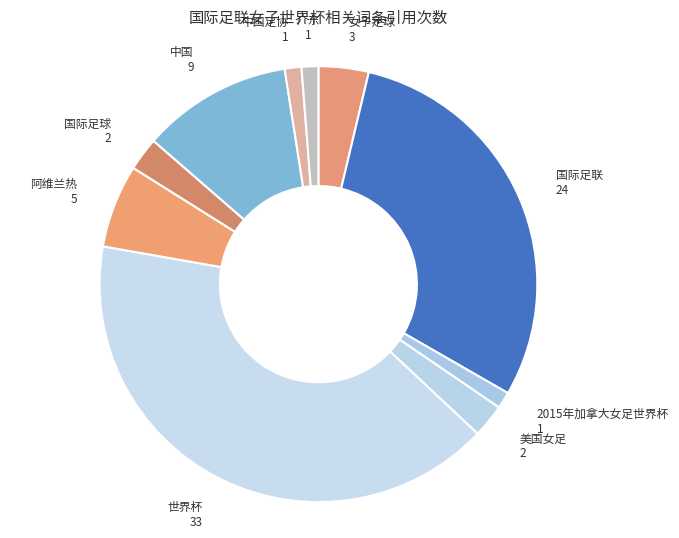

Does 广东 represent more than half of the total?

No